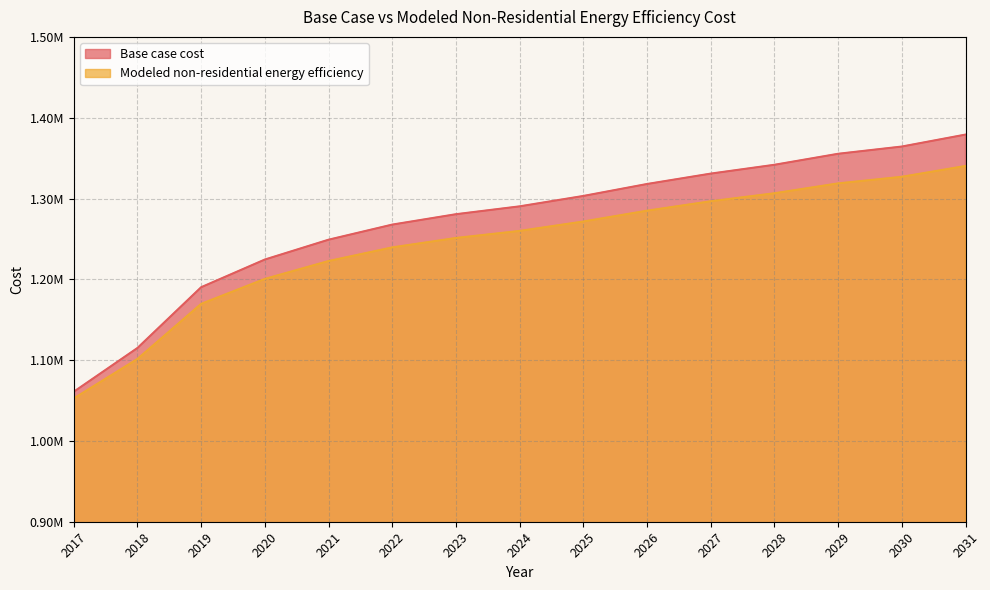

Where does the Base case cost series first go above 1290286?

2024